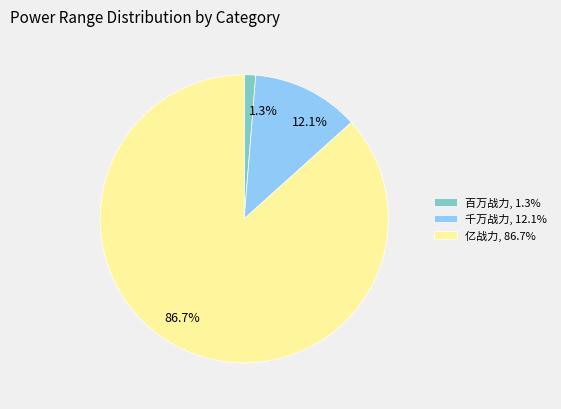

Does 亿战力 account for over 50% of the chart?

Yes